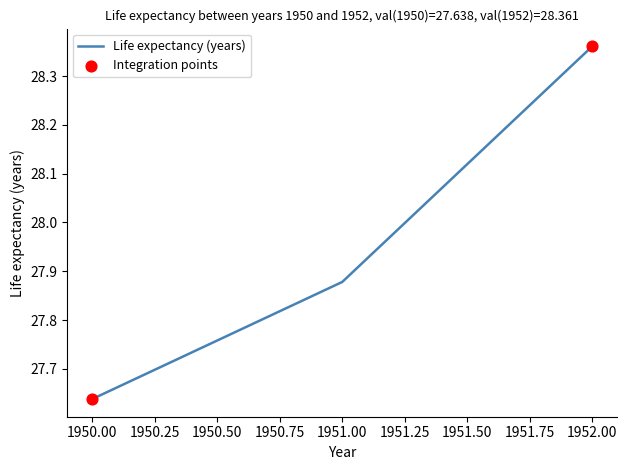

Between 1951.00 and 1952.00, which is larger?

1952.00